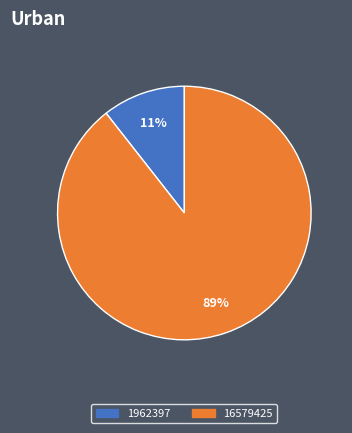

How many slices are in this pie chart?

2